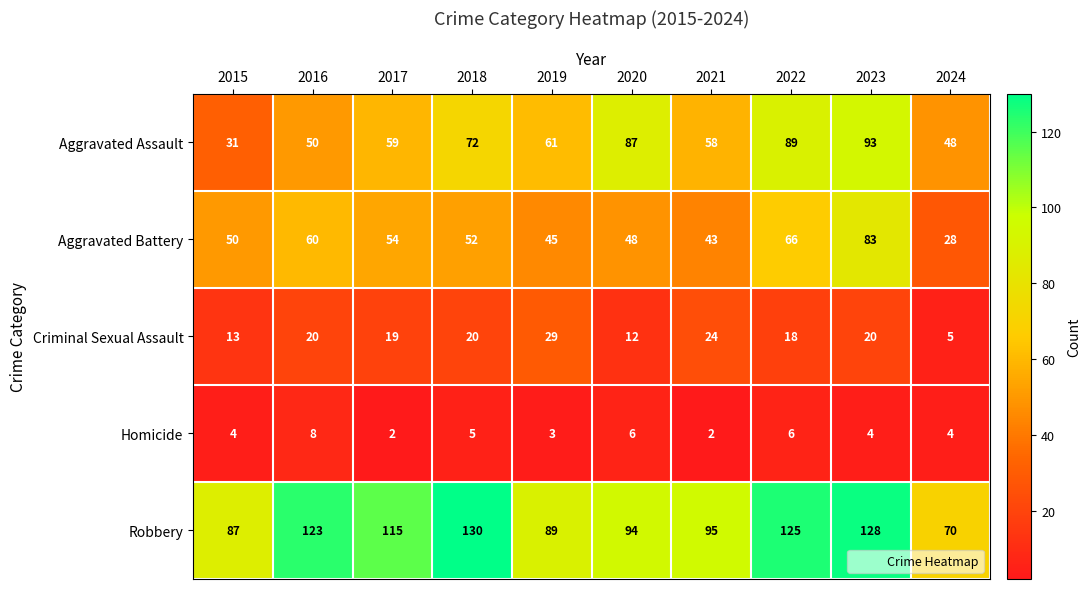

What is the sum of the Criminal Sexual Assault values at 2015 and 2024?

18